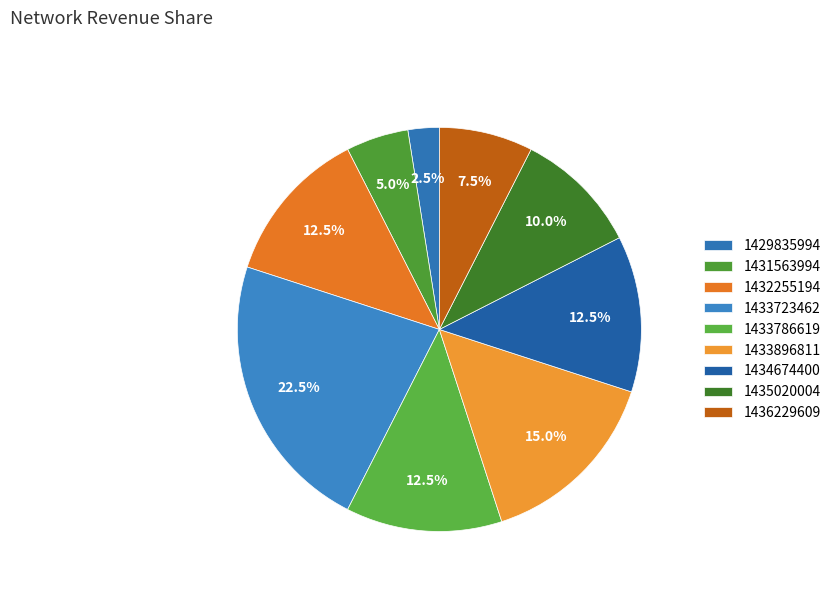

Count the number of slices in the pie.

9